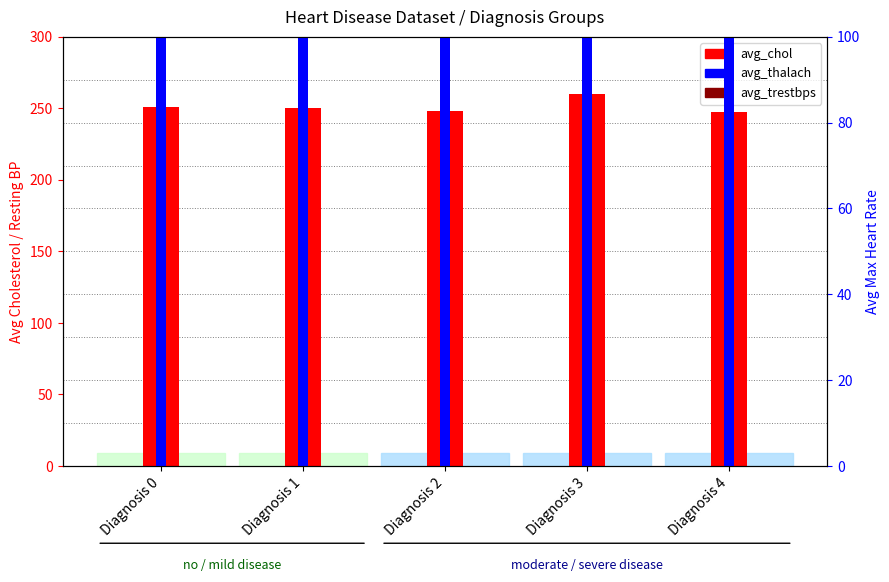

Reading left to right, transcribe all the data shown in this chart.

avg_chol: Diagnosis 0=251.1	Diagnosis 1=249.9	Diagnosis 2=248.1	Diagnosis 3=260.0	Diagnosis 4=247.3
avg_trestbps: Diagnosis 0=129.2	Diagnosis 1=134.4	Diagnosis 2=135.1	Diagnosis 3=140.7	Diagnosis 4=140.4
avg_thalach: Diagnosis 0=158.4	Diagnosis 1=146.7	Diagnosis 2=139.9	Diagnosis 3=130.7	Diagnosis 4=126.2